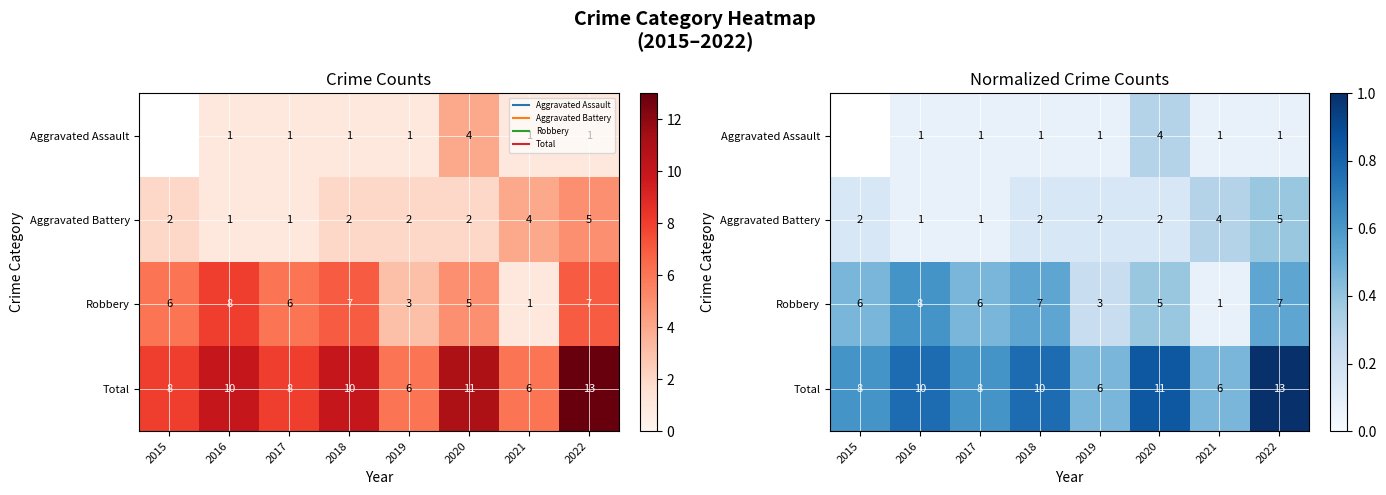

At 2020, list the series in order from largest to smallest.

Total, Robbery, Aggravated Assault, Aggravated Battery